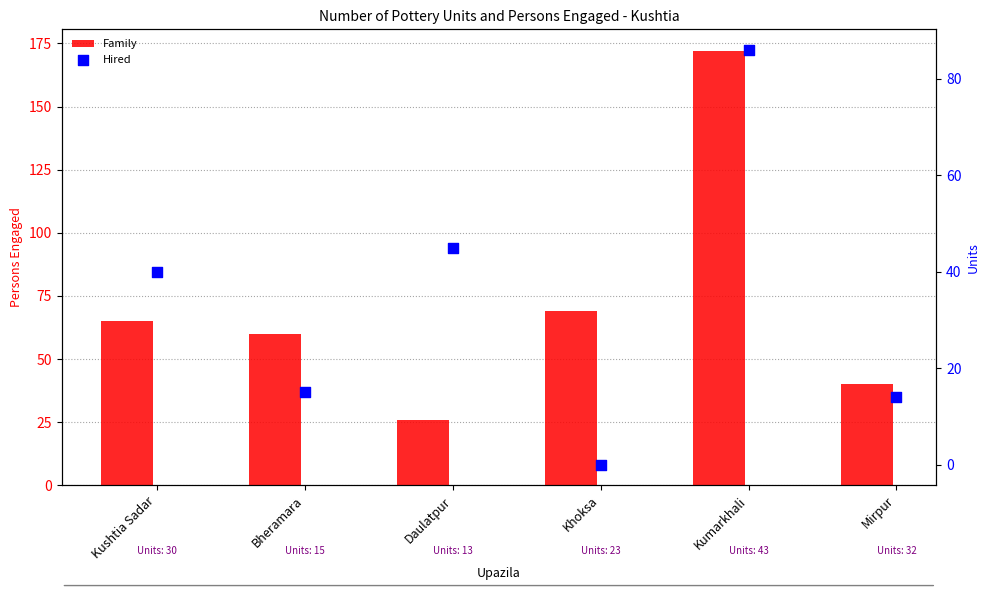

Which series has the largest Y range (max minus min)?

Family